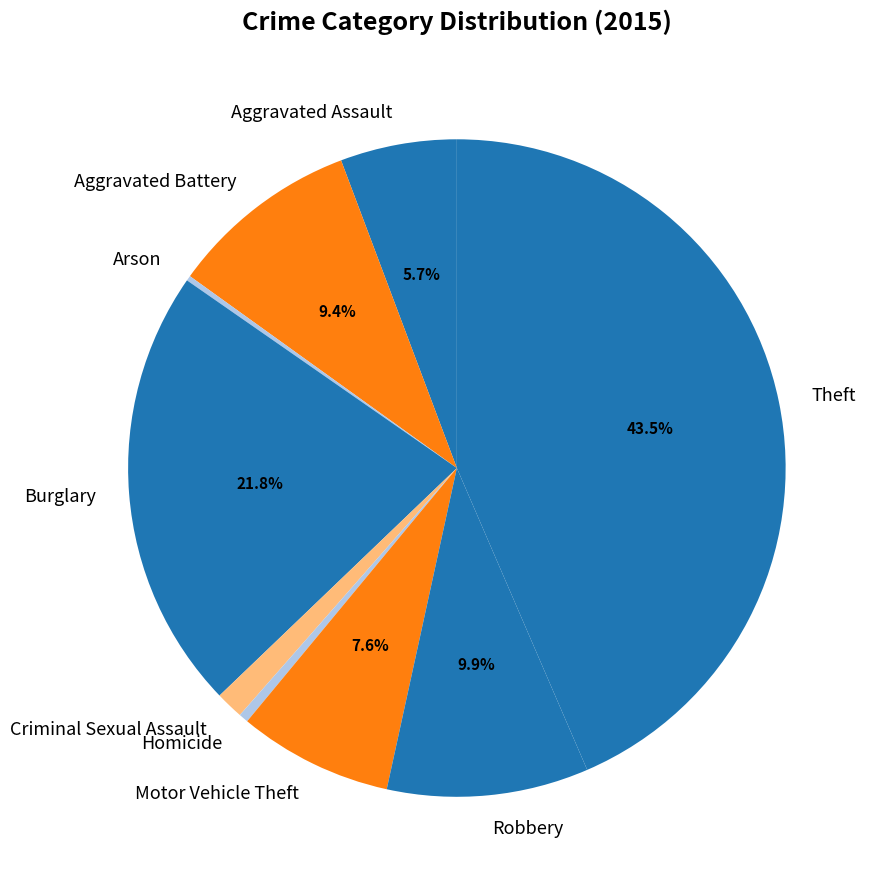

To the nearest percent, what is the difference between the Burglary and Motor Vehicle Theft slice percentages?

14%